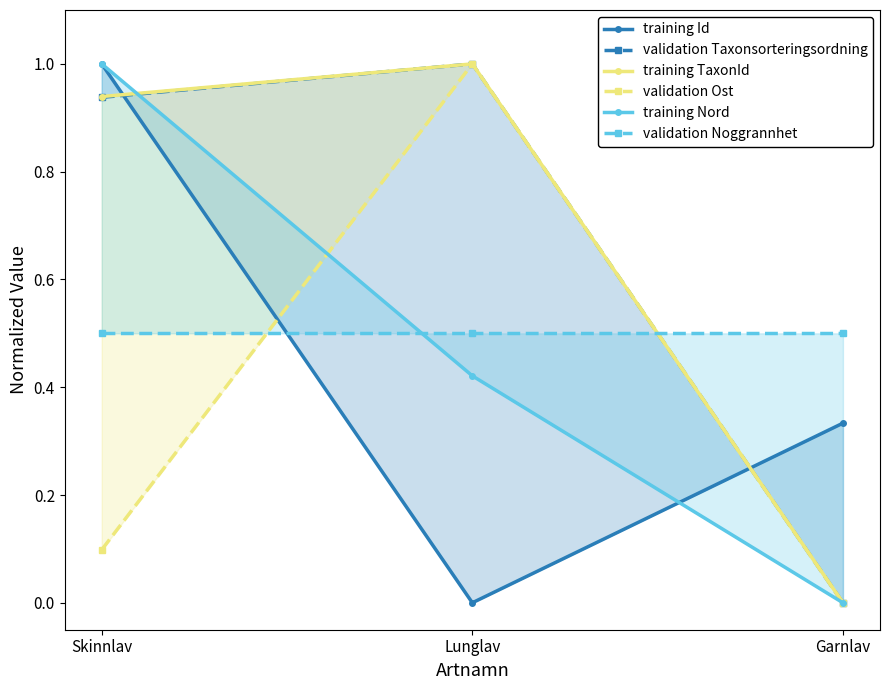

Rank the series by their maximum value, from highest to lowest.

training Id, validation Taxonsorteringsordning, training TaxonId, validation Ost, training Nord, validation Noggrannhet